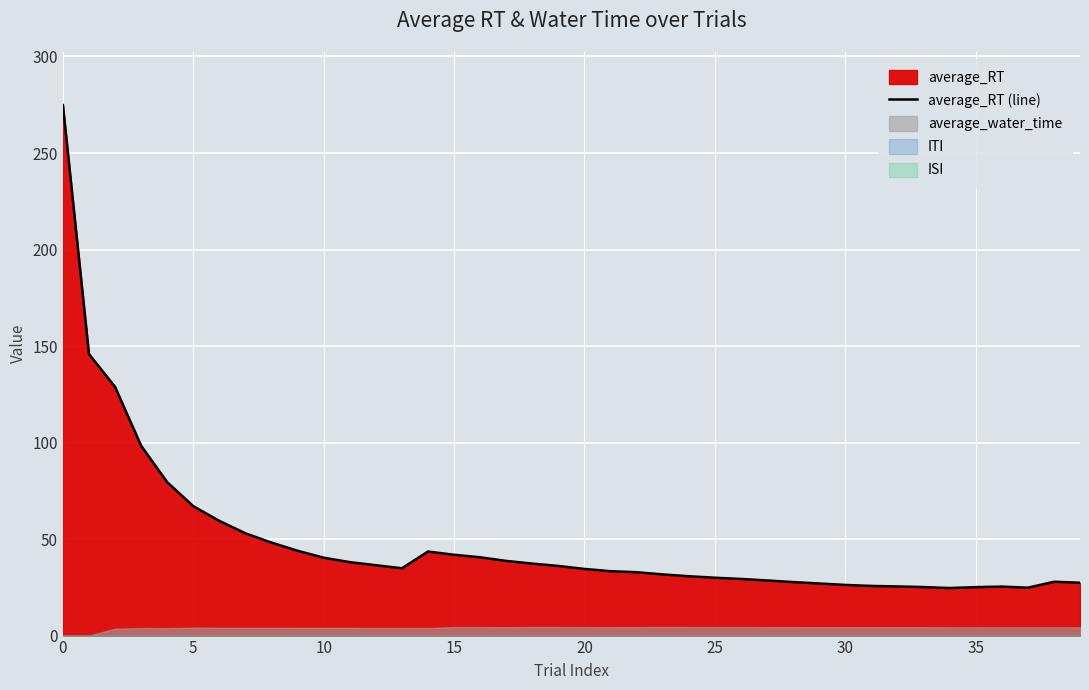

What is the highest value of the average_RT (line) series?

274.8